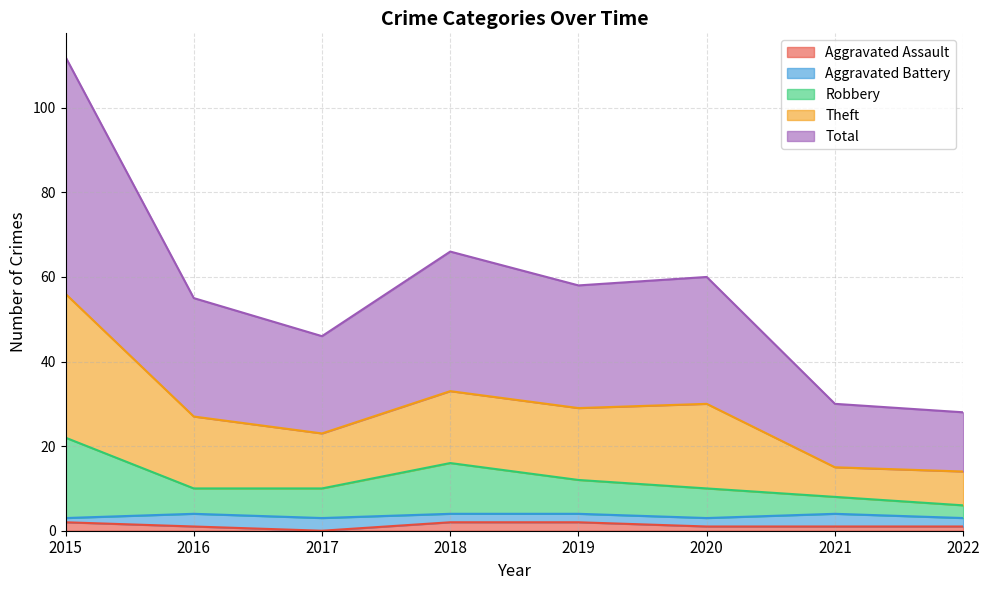

What are all the series names shown in the legend?

Aggravated Assault, Aggravated Battery, Robbery, Theft, Total